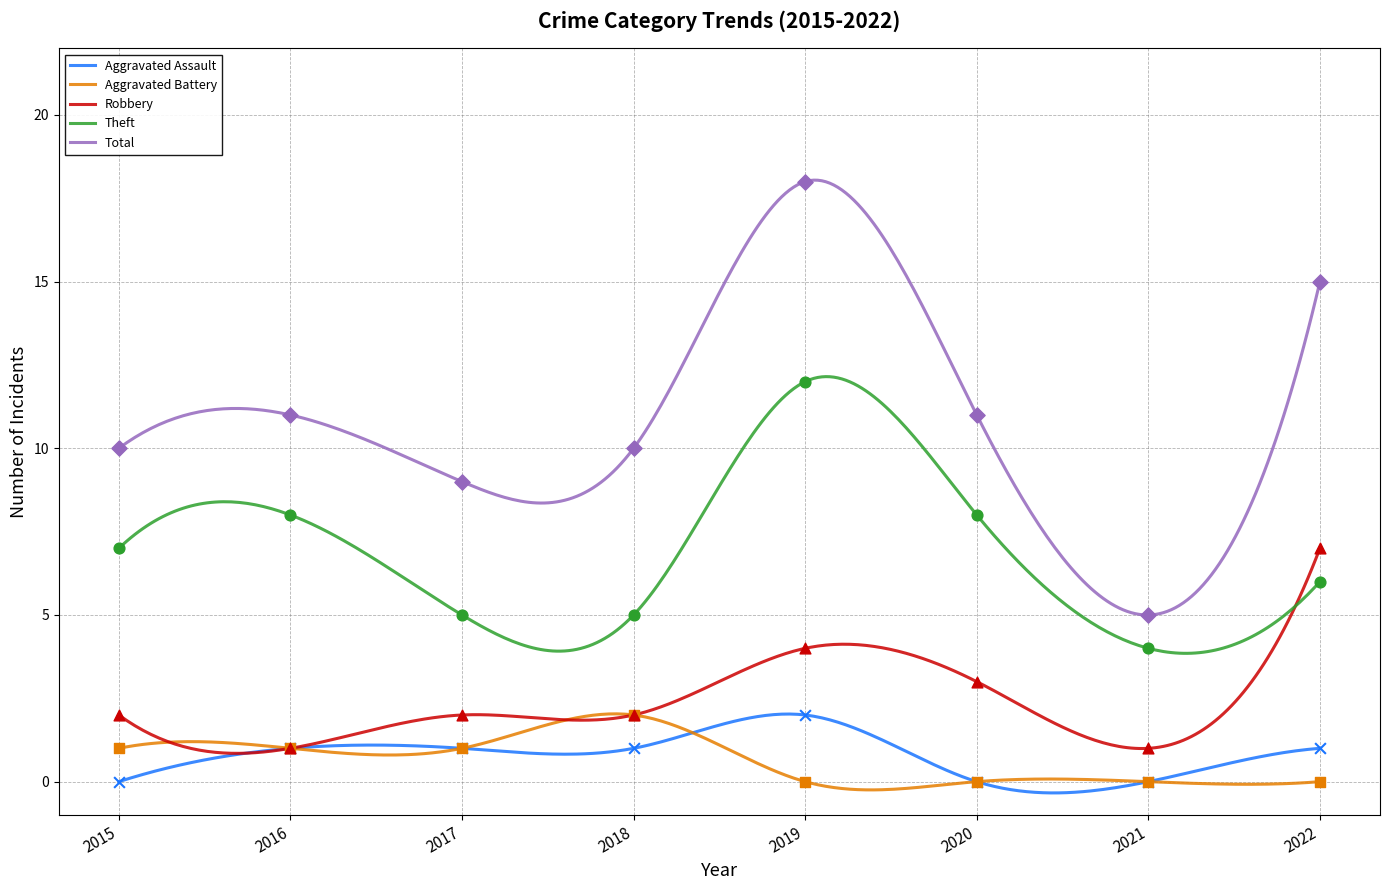

What is the total value across all series at 2018?

20